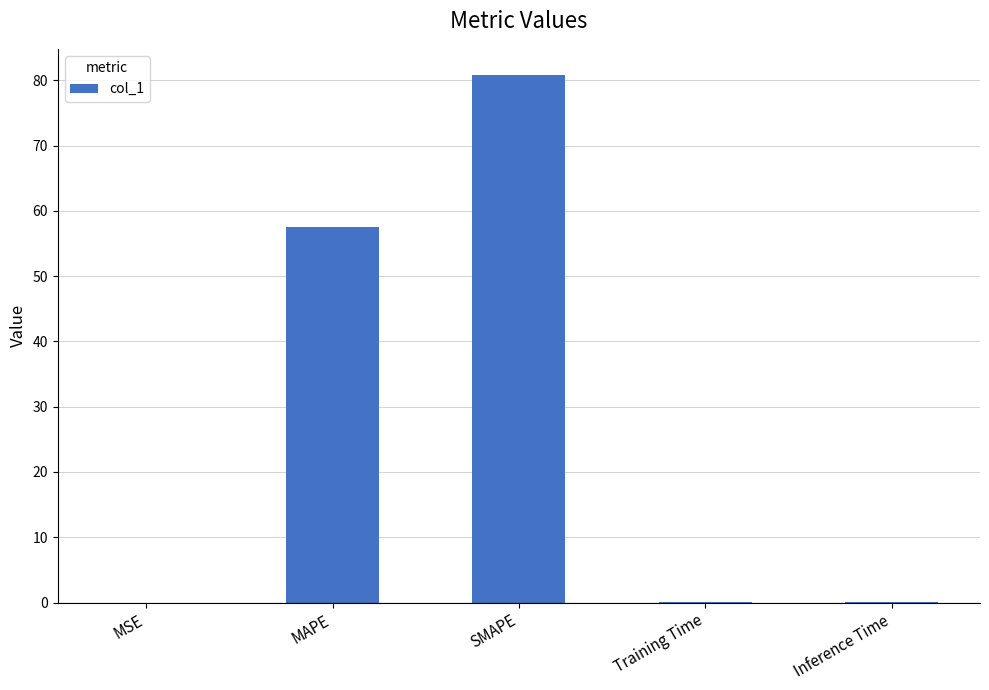

The chart shows a value of 0.0 at Training Time. True or false?

True